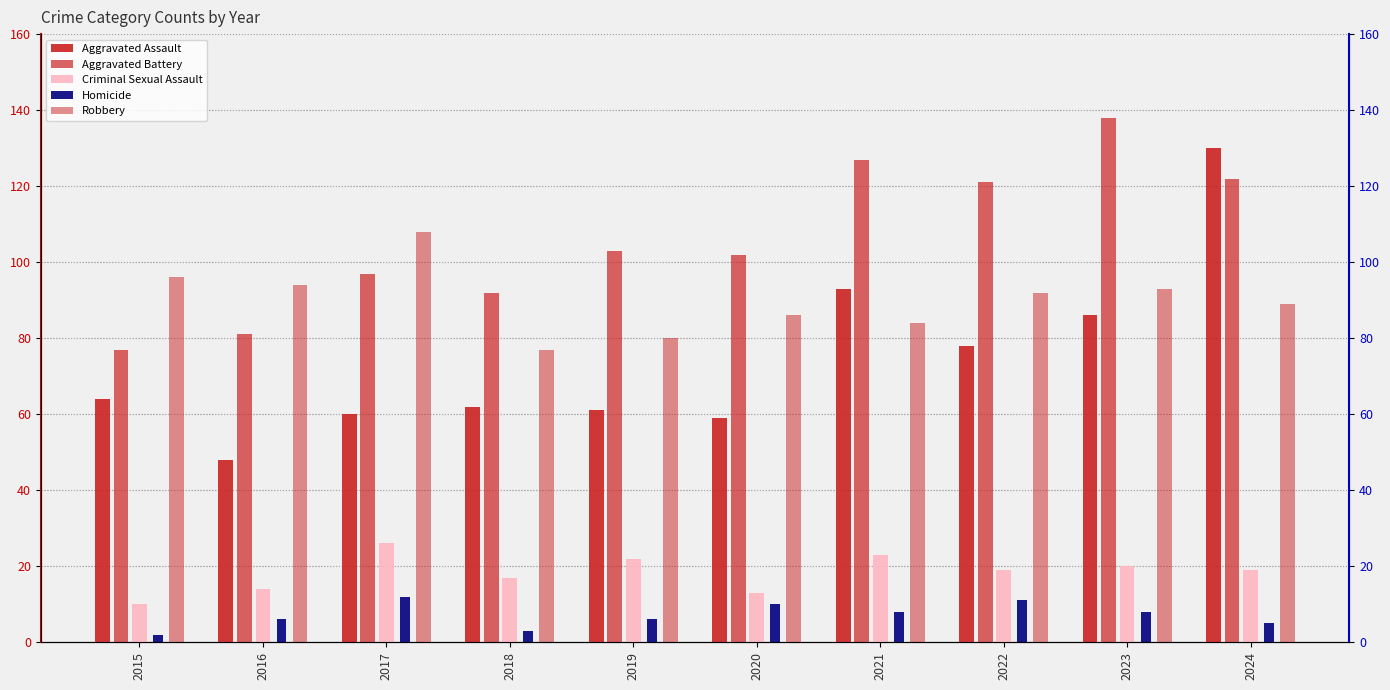

What is the average value of the Aggravated Assault series?

74